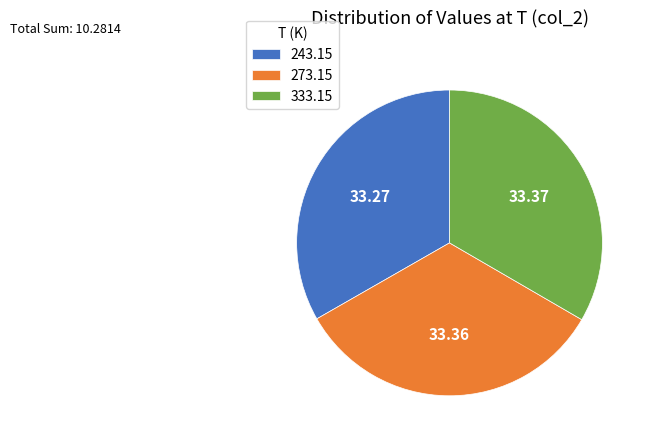

Is the sum of 333.15 and 243.15 greater than half?

Yes